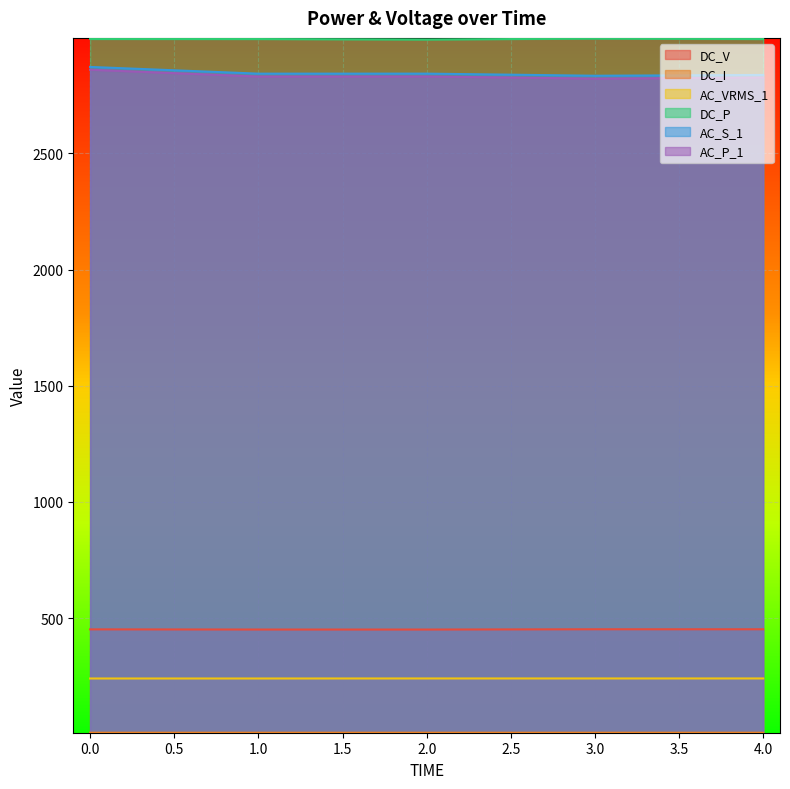

True or false: AC_VRMS_1 and AC_P_1 cross at least once.

False